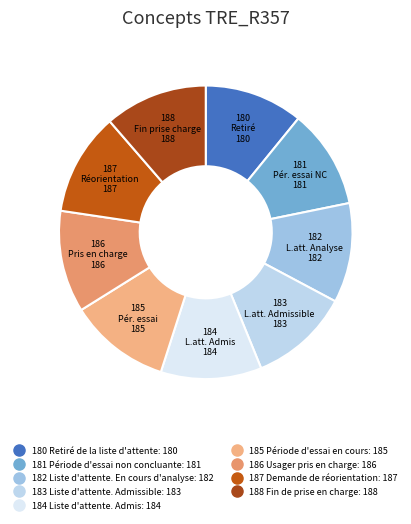

To the nearest percent, what percentage of the pie is 181 Période d'essai non concluante?

11%